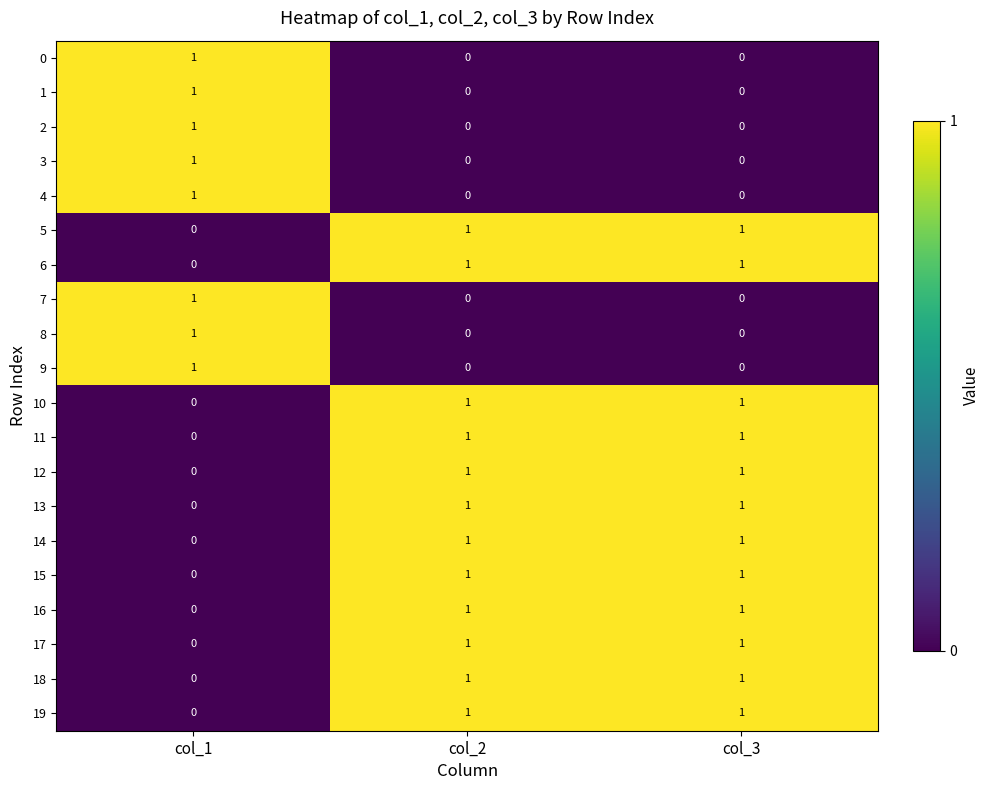

Is it true that 15 equals 2 at col_2?

False